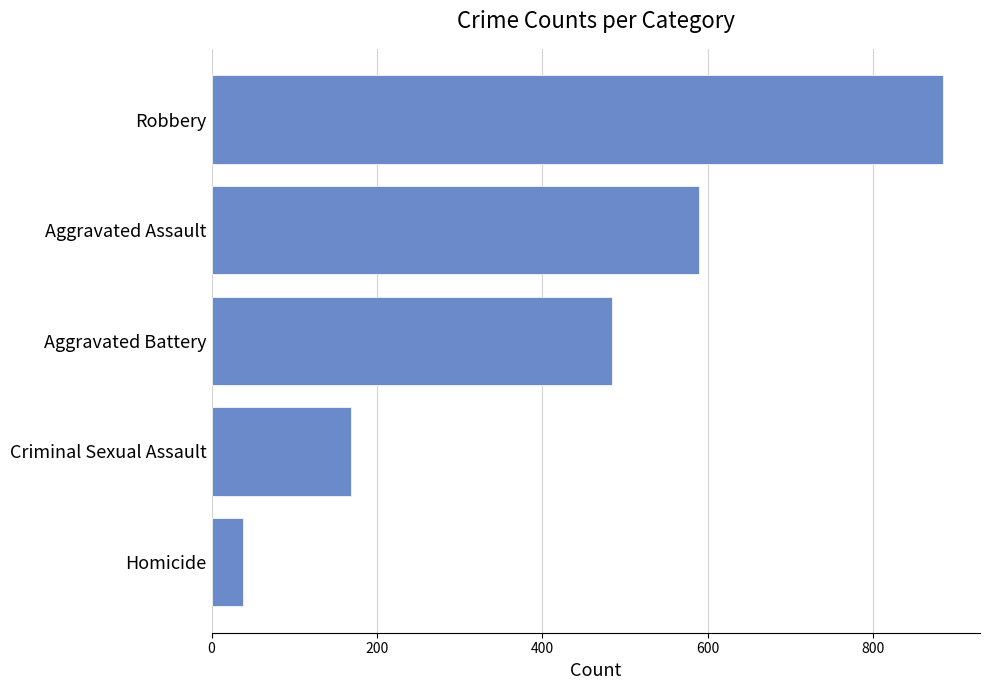

Approximately how many times larger is the value at Criminal Sexual Assault compared to Homicide?

4.4